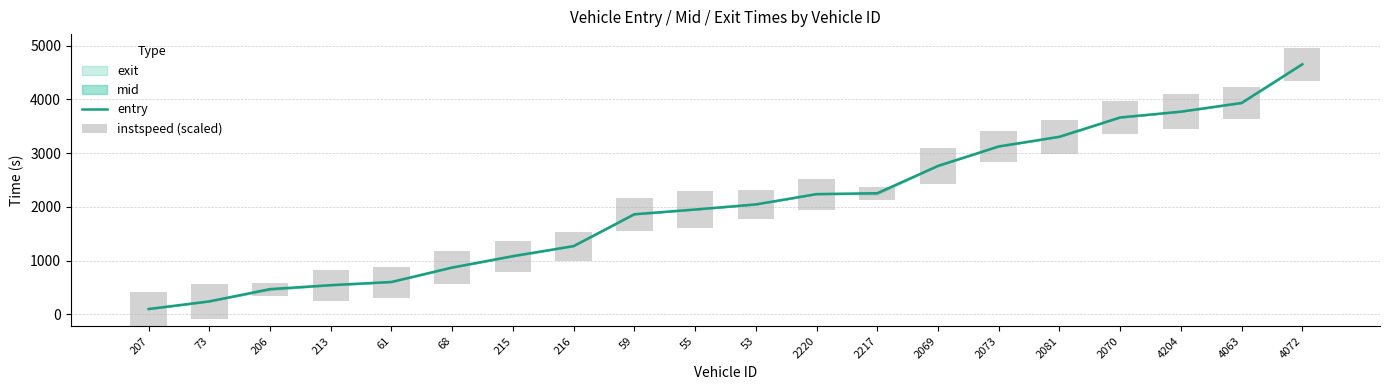

Where does the entry series first go above 2047?

53